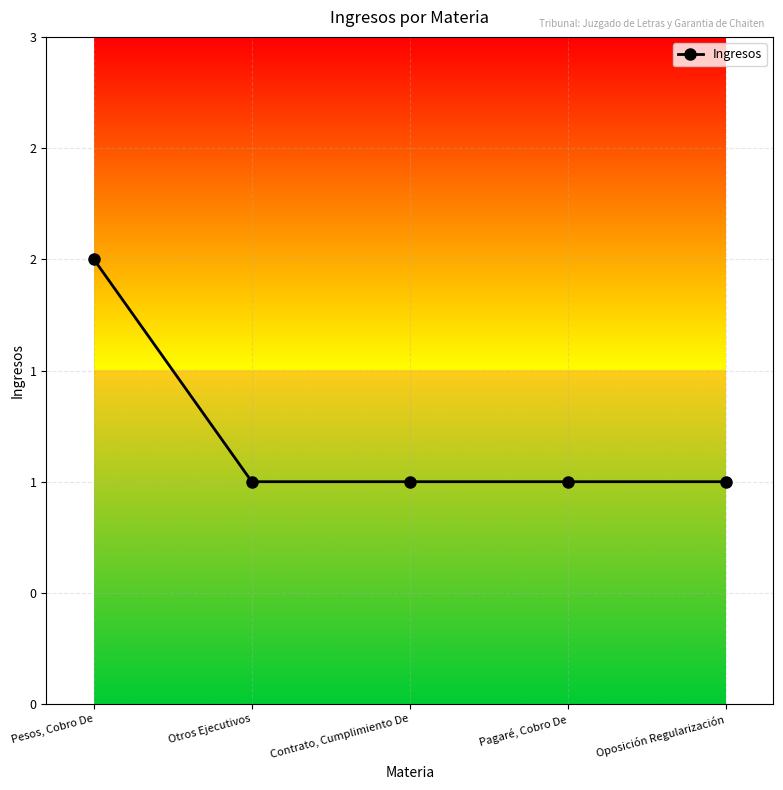

The value at Pagaré, Cobro De is 1. True or false?

True